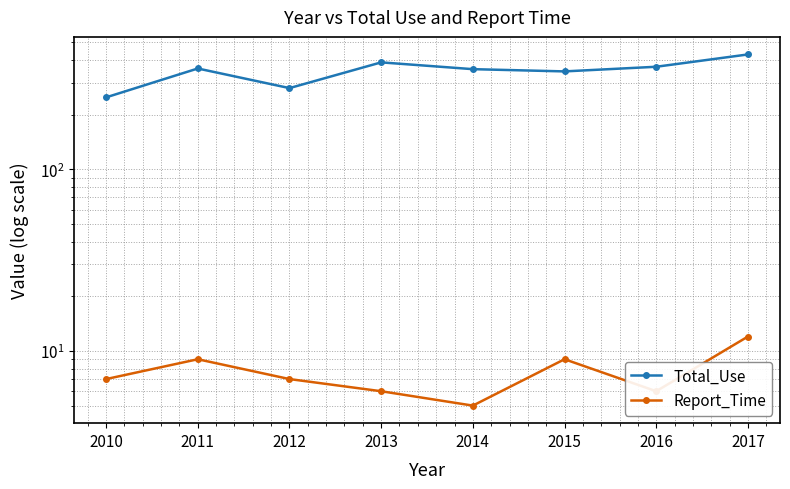

What are all the series names shown in the legend?

Total_Use, Report_Time